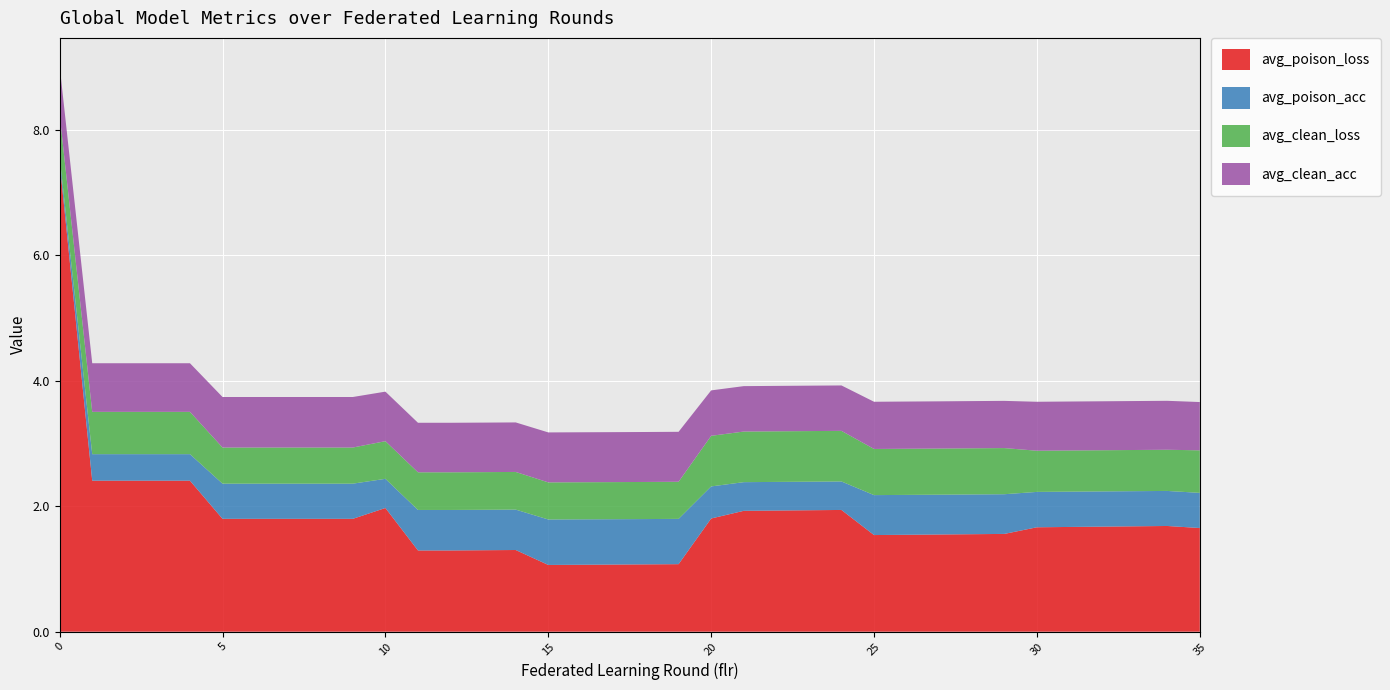

Reading right to left, transcribe all the data shown in this chart.

avg_poison_loss: 1.7	1.7	1.7	1.7	1.7	1.7	1.6	1.6	1.6	1.5	1.5	1.9	1.9	1.9	1.9	1.8	1.1	1.1	1.1	1.1	1.1	1.3	1.3	1.3	1.3	2.0	1.8	1.8	1.8	1.8	1.8	2.4	2.4	2.4	2.4	7.5
avg_poison_acc: 0.6	0.6	0.6	0.6	0.6	0.6	0.6	0.6	0.6	0.6	0.6	0.5	0.5	0.5	0.5	0.5	0.7	0.7	0.7	0.7	0.7	0.6	0.6	0.6	0.6	0.5	0.6	0.6	0.6	0.6	0.6	0.4	0.4	0.4	0.4	0.1
avg_clean_loss: 0.7	0.7	0.7	0.7	0.7	0.7	0.7	0.7	0.7	0.7	0.7	0.8	0.8	0.8	0.8	0.8	0.6	0.6	0.6	0.6	0.6	0.6	0.6	0.6	0.6	0.6	0.6	0.6	0.6	0.6	0.6	0.7	0.7	0.7	0.7	0.7
avg_clean_acc: 0.8	0.8	0.8	0.8	0.8	0.8	0.8	0.8	0.8	0.8	0.8	0.7	0.7	0.7	0.7	0.7	0.8	0.8	0.8	0.8	0.8	0.8	0.8	0.8	0.8	0.8	0.8	0.8	0.8	0.8	0.8	0.8	0.8	0.8	0.8	0.8